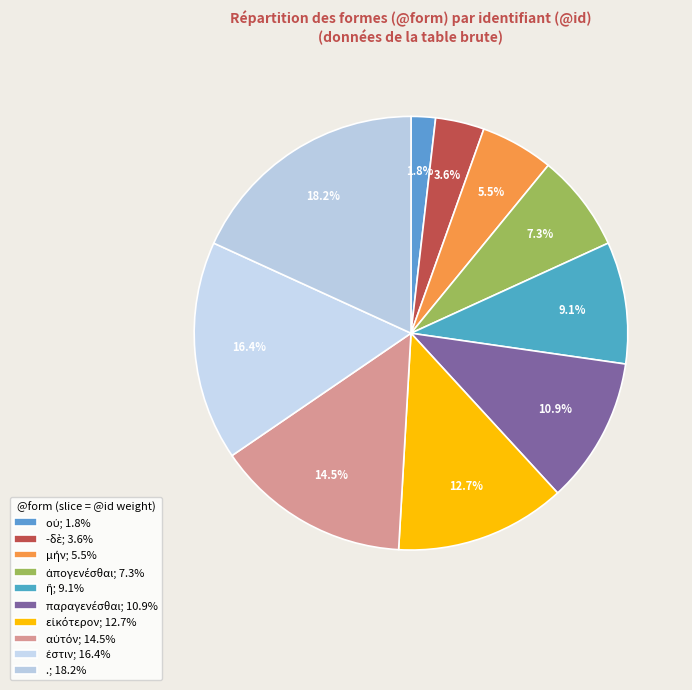

What is the change in value from ἢ to ἐστιν?

+4